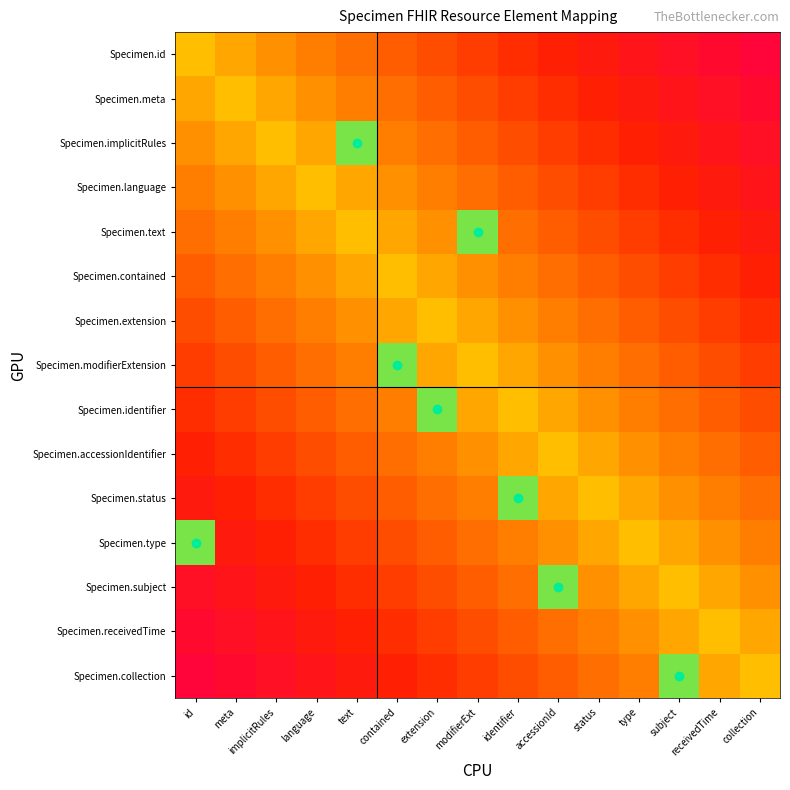

Which series has the widest spread of values?

Specimen.collection